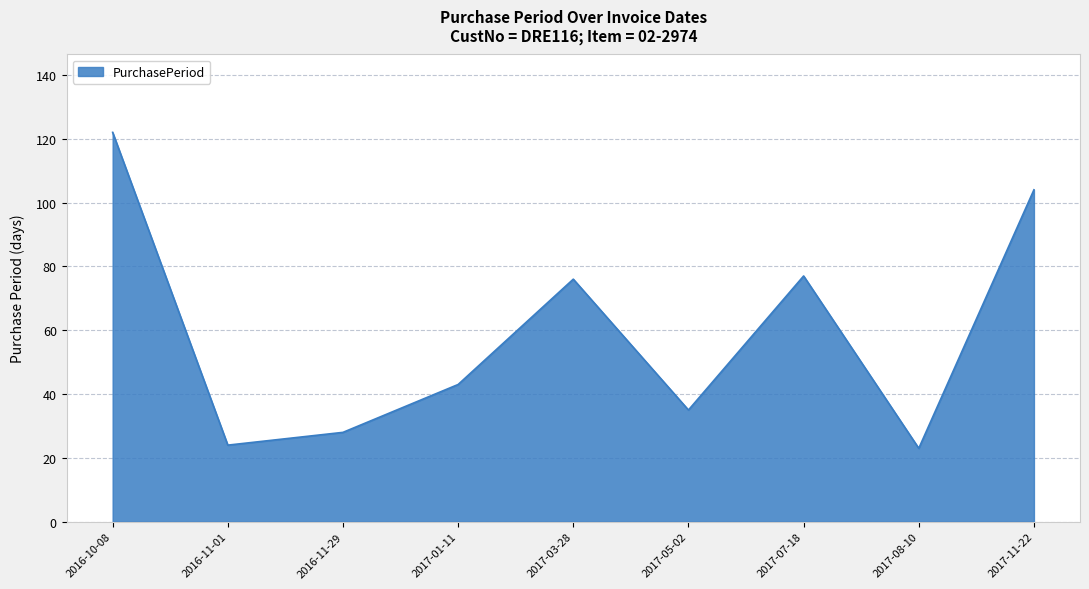

What is the smallest value displayed?

23